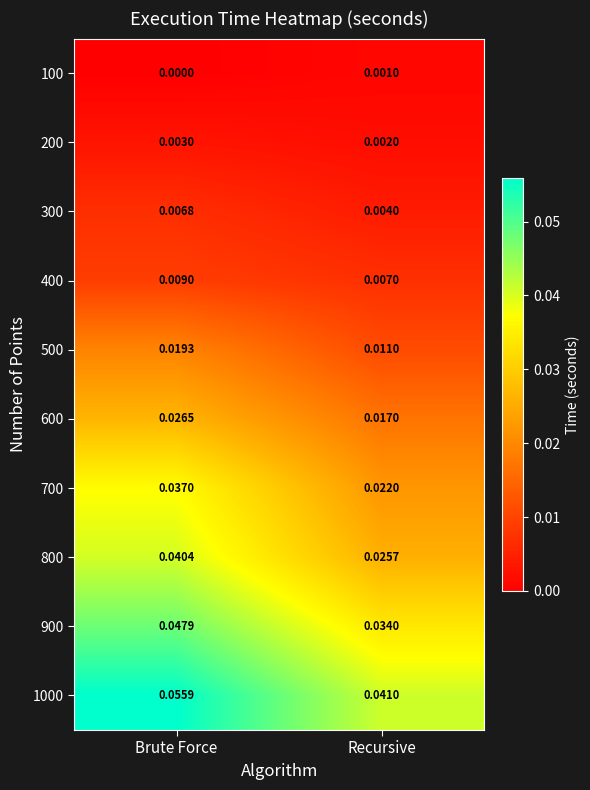

Which category has the highest value across all series?

Brute Force